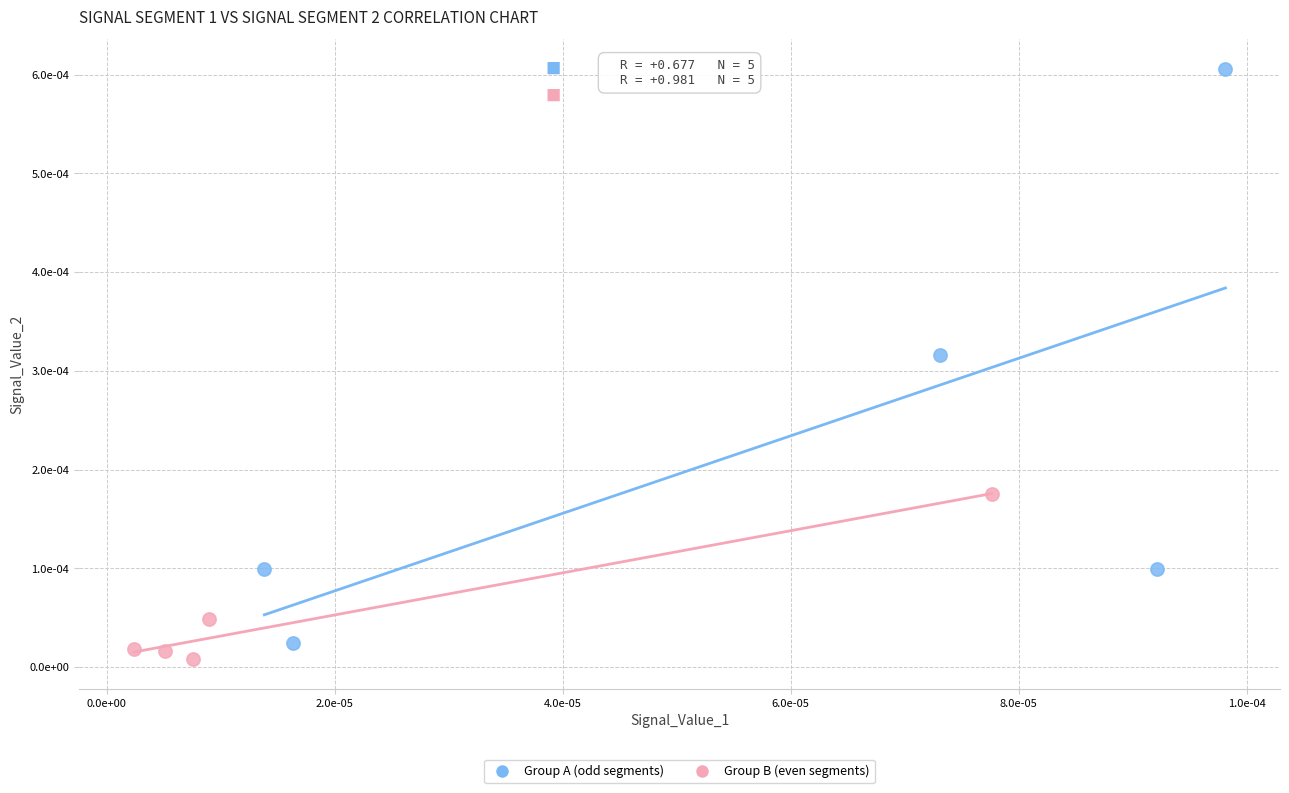

What are all the series names shown in the legend?

Group A (odd segments), Group B (even segments)